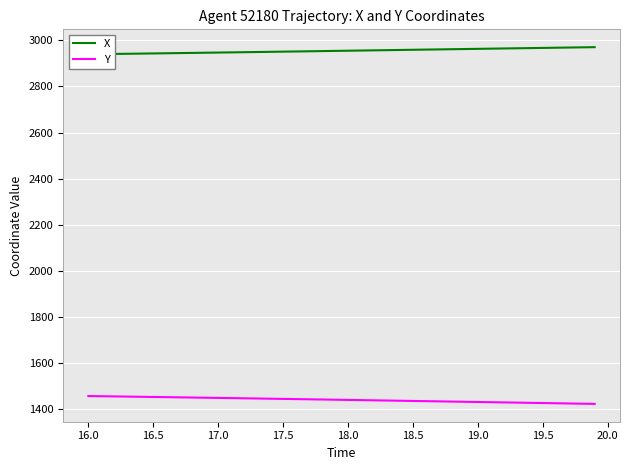

List the series in order of their overall mean, highest first.

X, Y